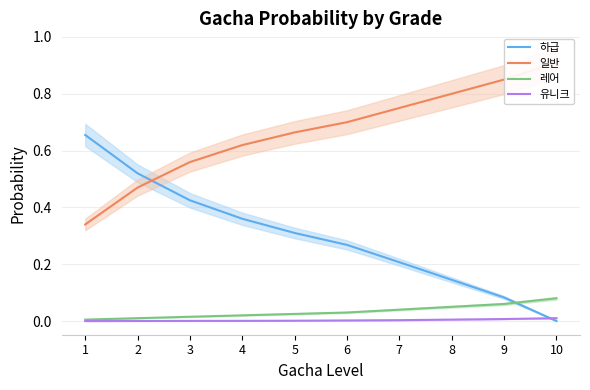

Is it true that 레어 equals 0.0 at 2?

True